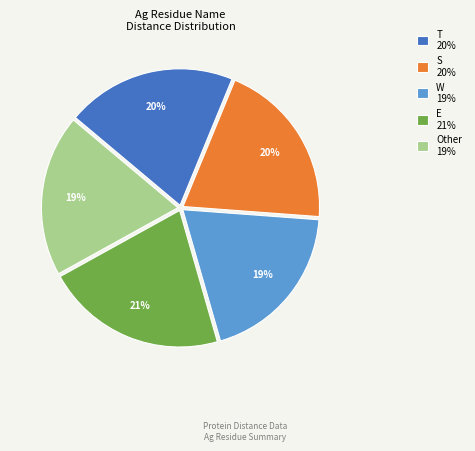

Does S account for over 50% of the chart?

No